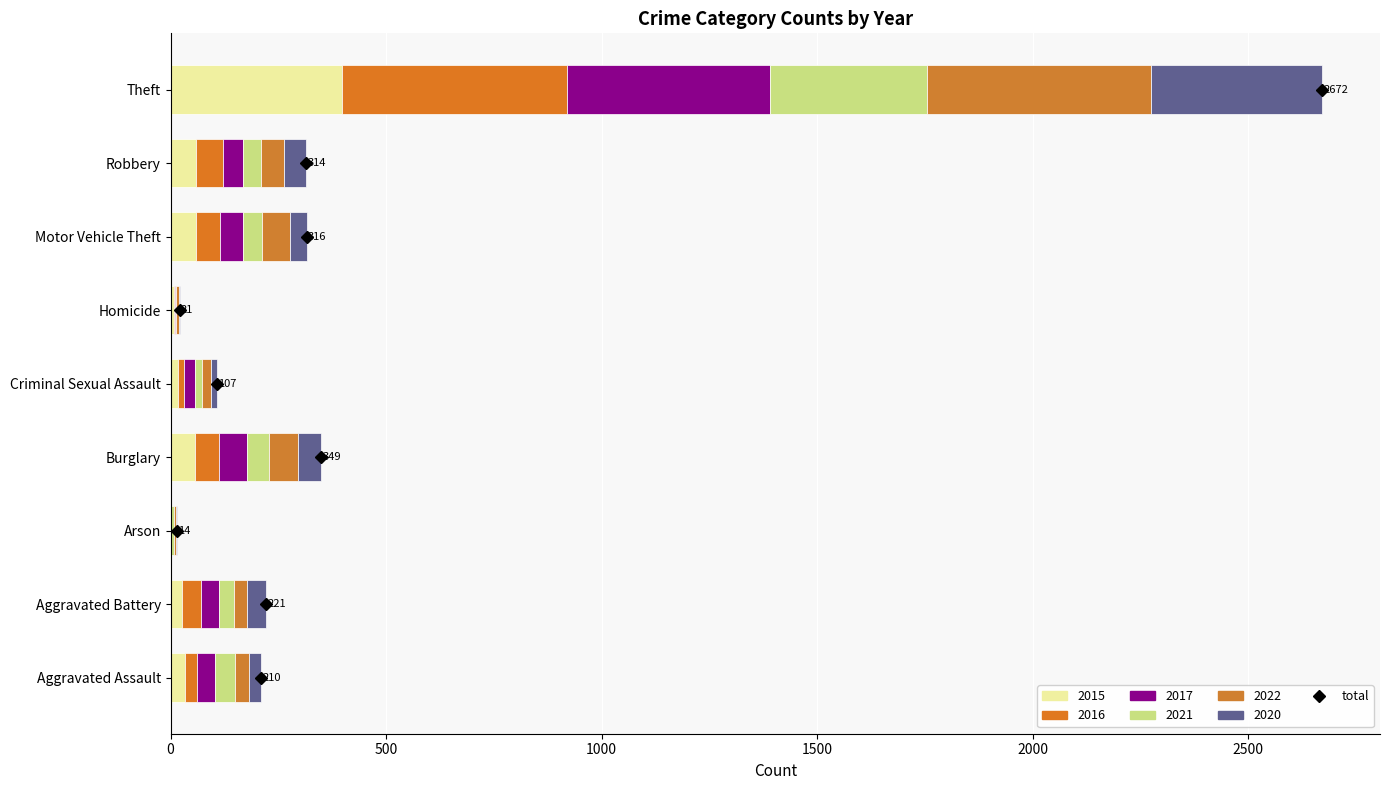

What is the total value across all series at Motor Vehicle Theft?

316